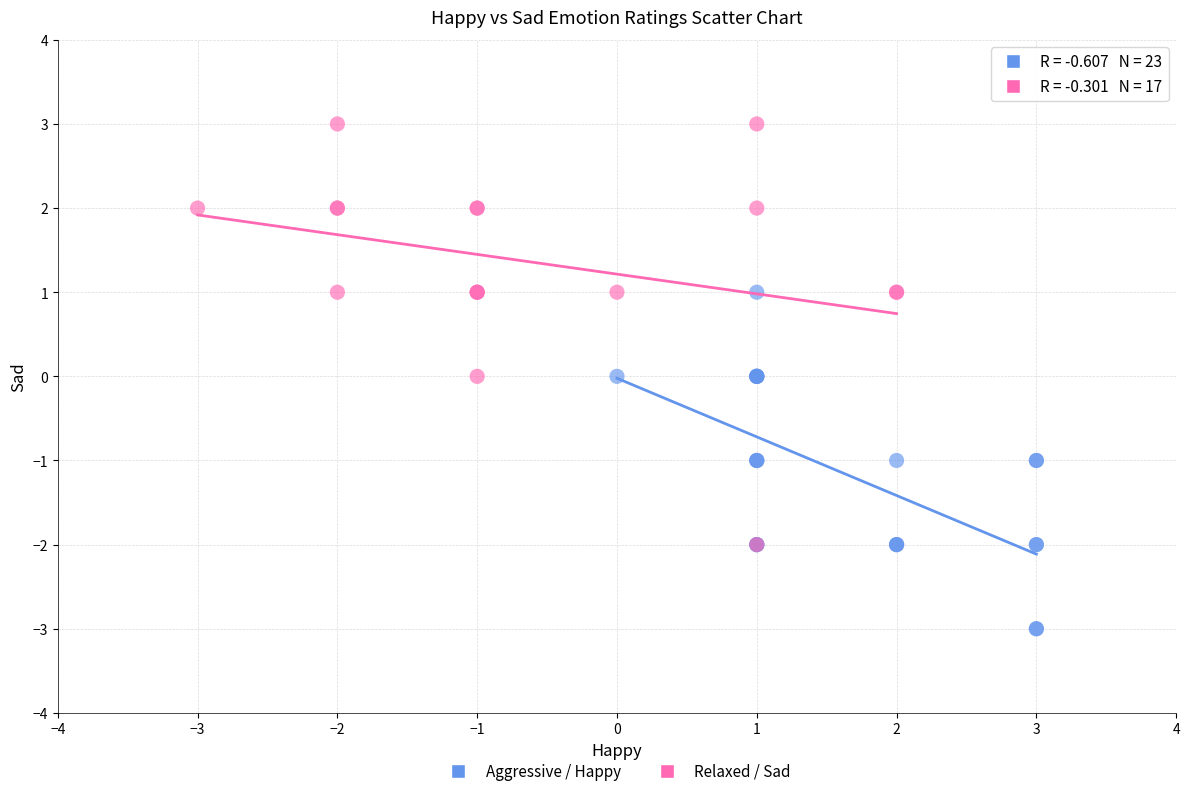

Which series contains the highest Y value?

Relaxed / Sad